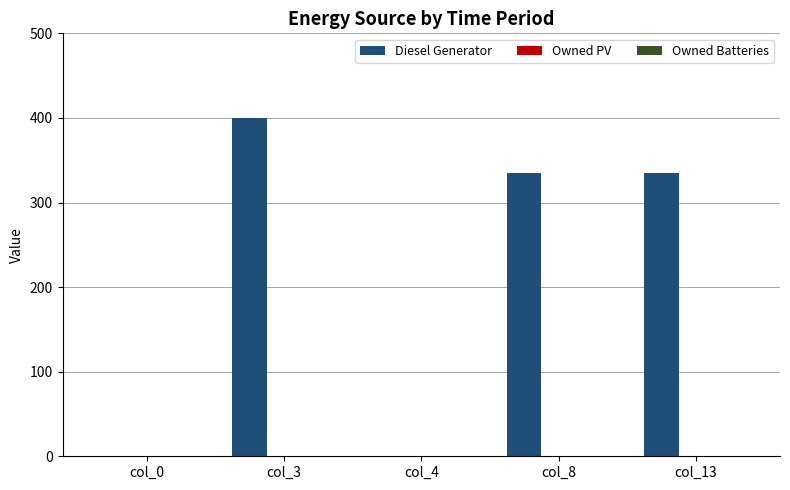

Reading right to left, list all the values displayed in this chart.

col_13=335	col_8=335	col_4=0	col_3=400	col_0=0